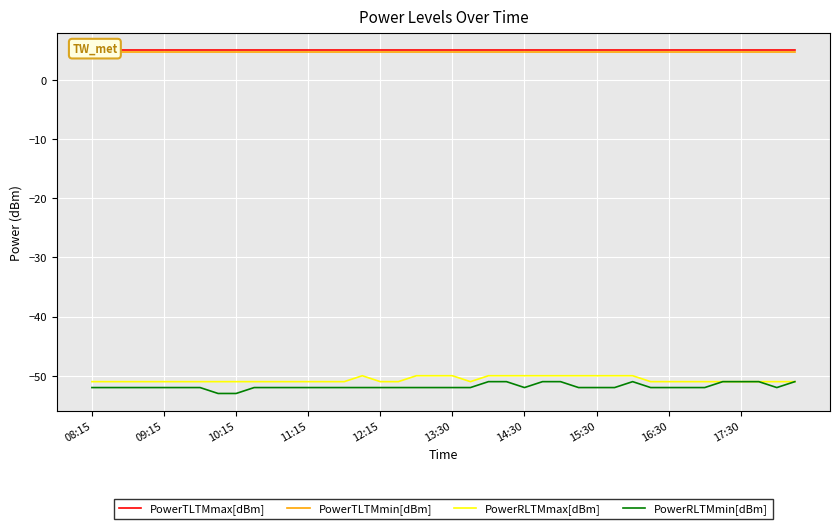

What is the approximate value of PowerRLTMmax[dBm] at 31?

-51.0